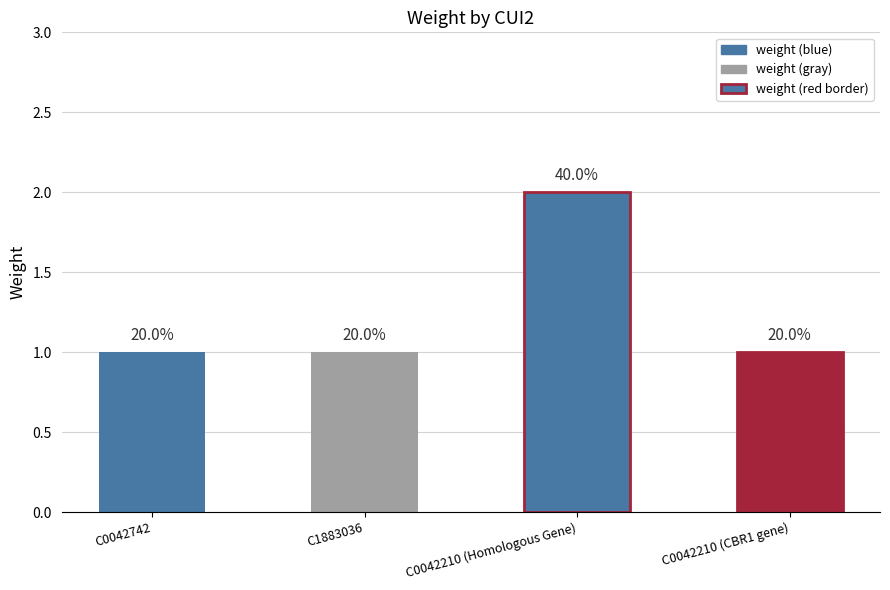

What is the label of the 1st bar from the left?

C0042742